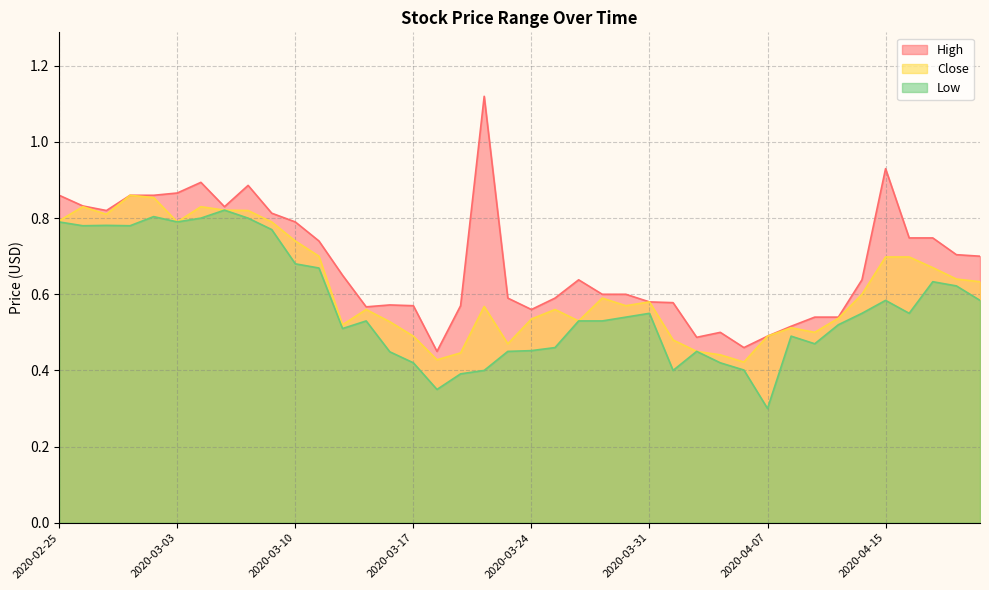

What is the difference between the maximum and minimum values in the High series?

0.7